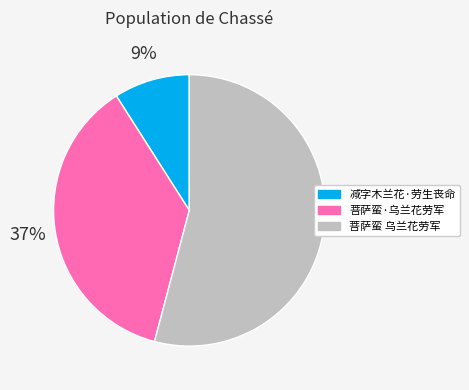

Combined, do 菩萨蛮 乌兰花劳军 and 菩萨蛮·乌兰花劳军 account for over 50%?

Yes